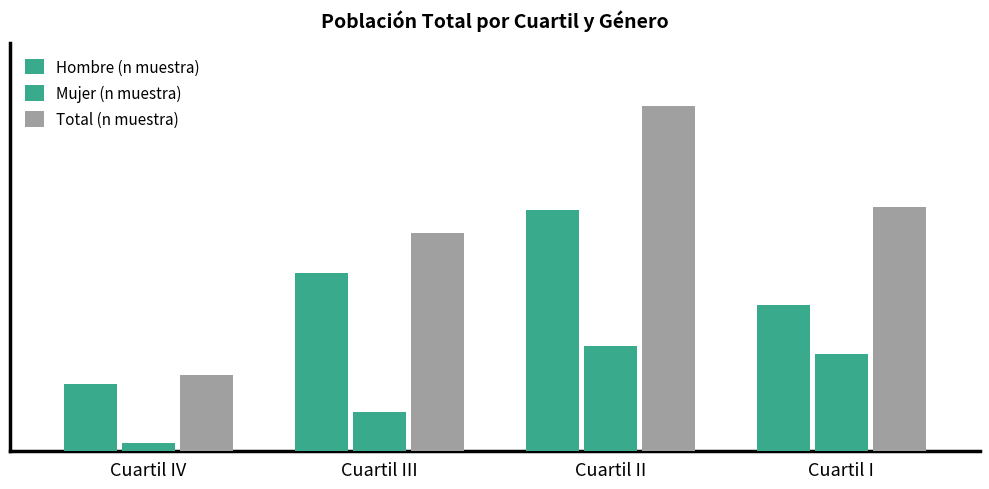

Which series has the largest total across all categories?

Total (n muestra)